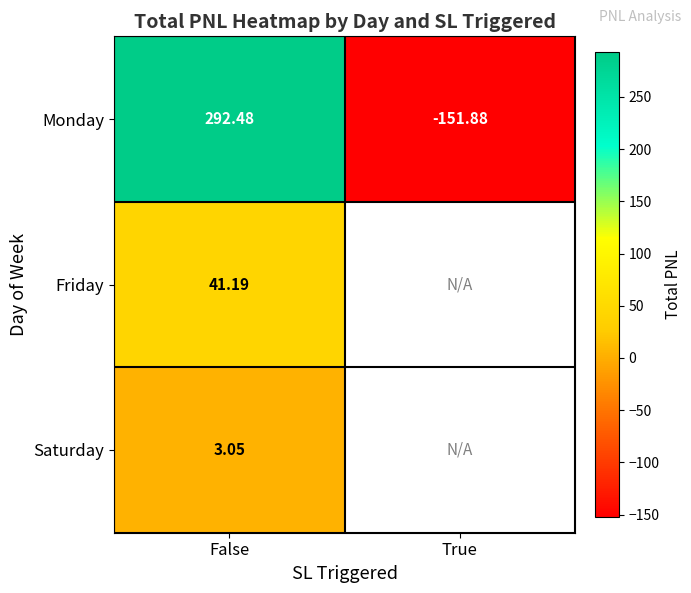

At how many categories does at least one series exceed 191?

1